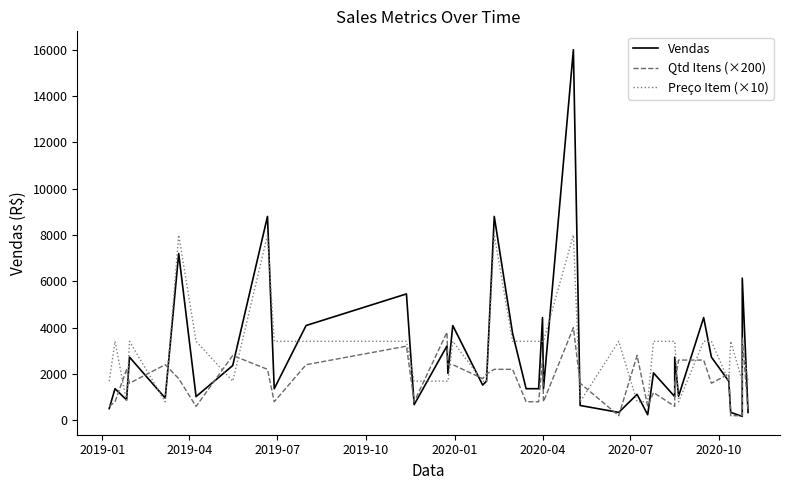

How many values in the Qtd Itens (×200) series exceed 1800?

19